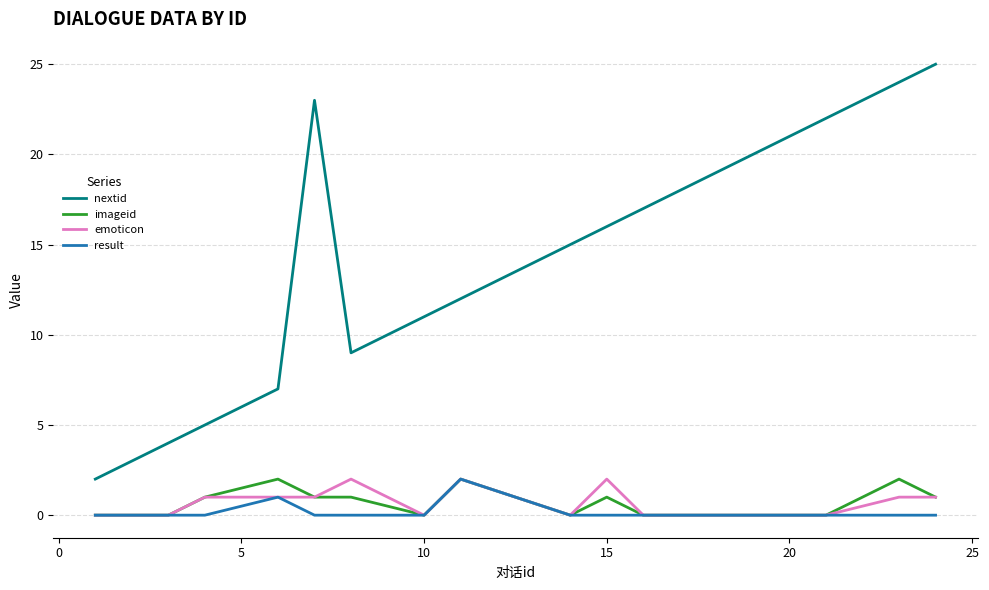

True or false: nextid has more than 1 points higher than both neighbors.

False